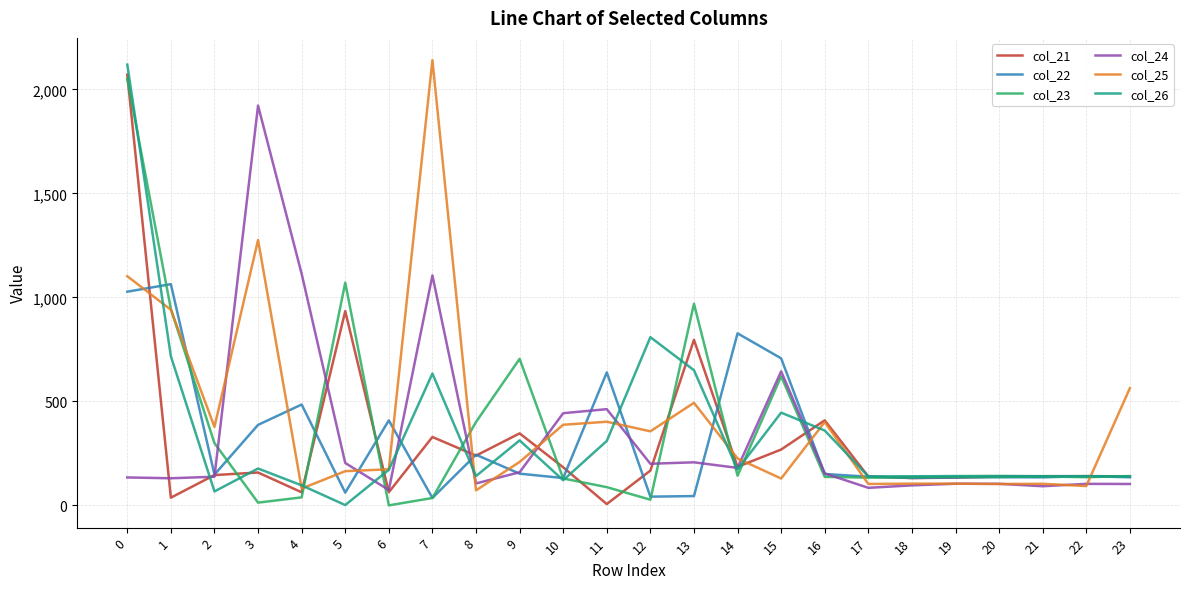

The value of col_22 at 1 is 554.3. True or false?

False